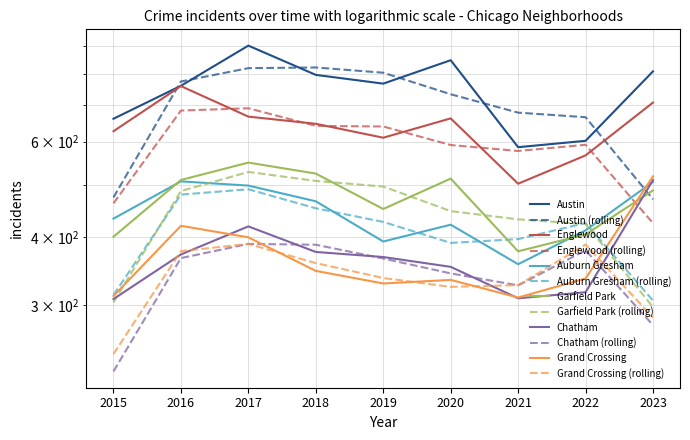

Rank the categories by Auburn Gresham value from lowest to highest.

2021, 2019, 2022, 2020, 2015, 2018, 2017, 2023, 2016